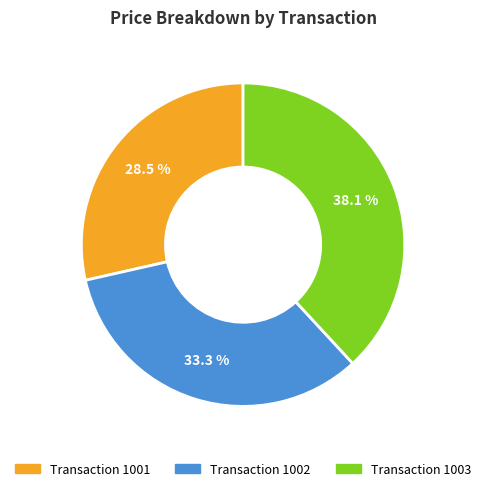

Count the number of slices in the pie.

3